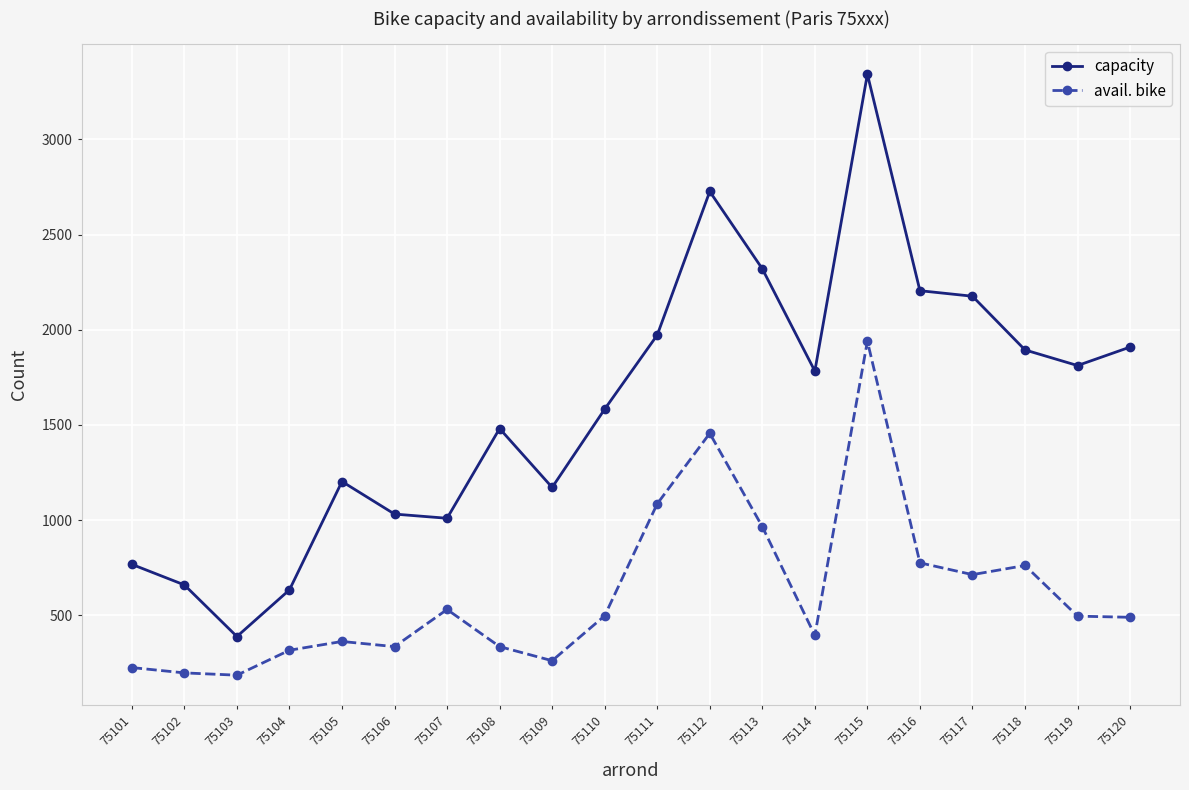

True or false: avail. bike and capacity intersect in this chart.

False